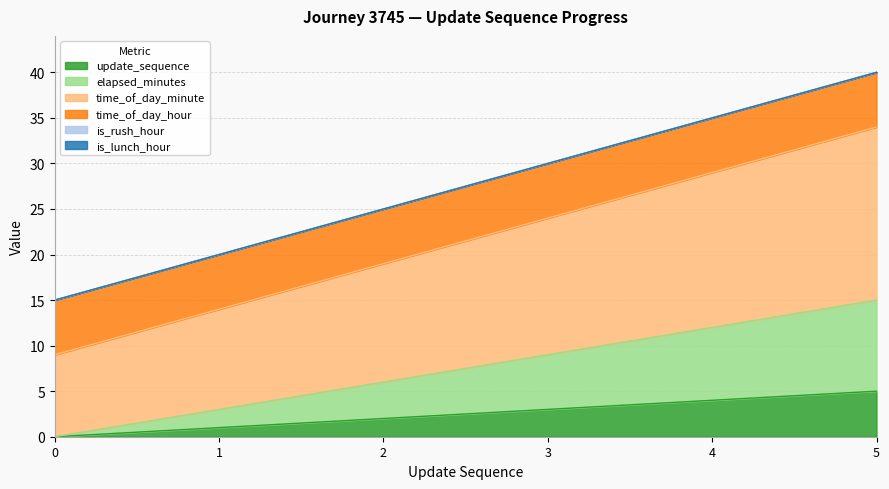

At which category is the sum across all series the highest?

5